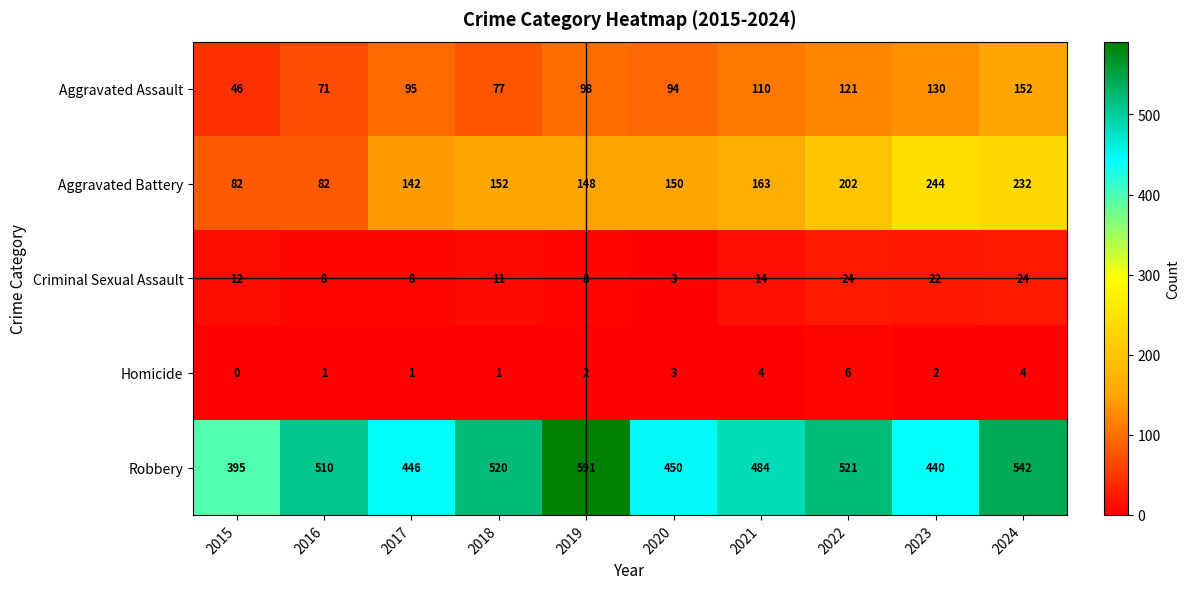

Between 2022 and 2023, which series saw the biggest shift?

Robbery